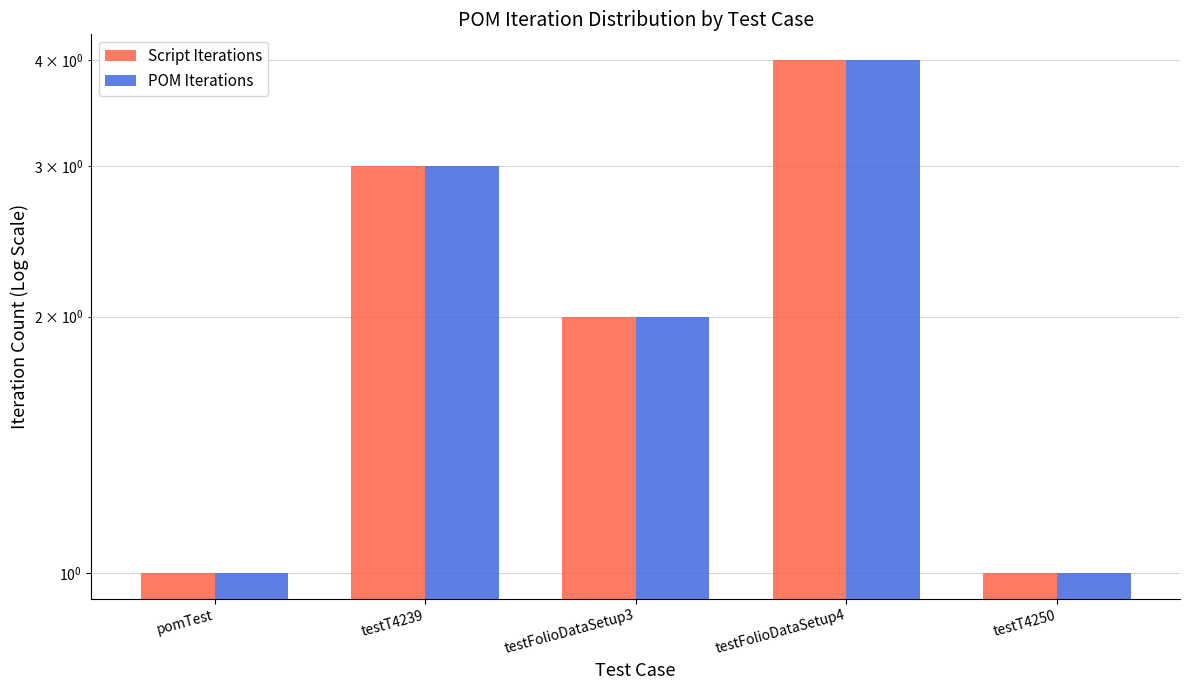

How many series are shown in this chart?

2